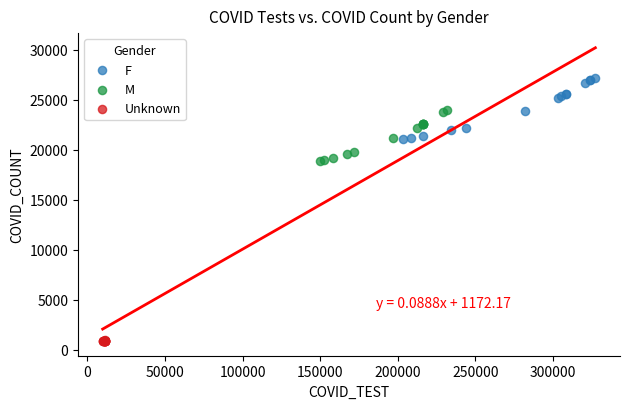

Which series has the widest spread of Y values?

F